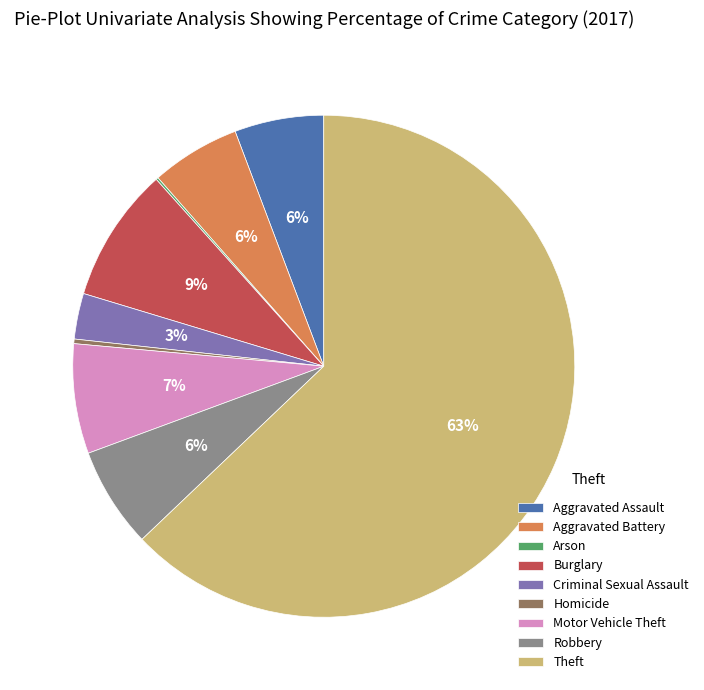

Which category accounts for the majority?

Theft